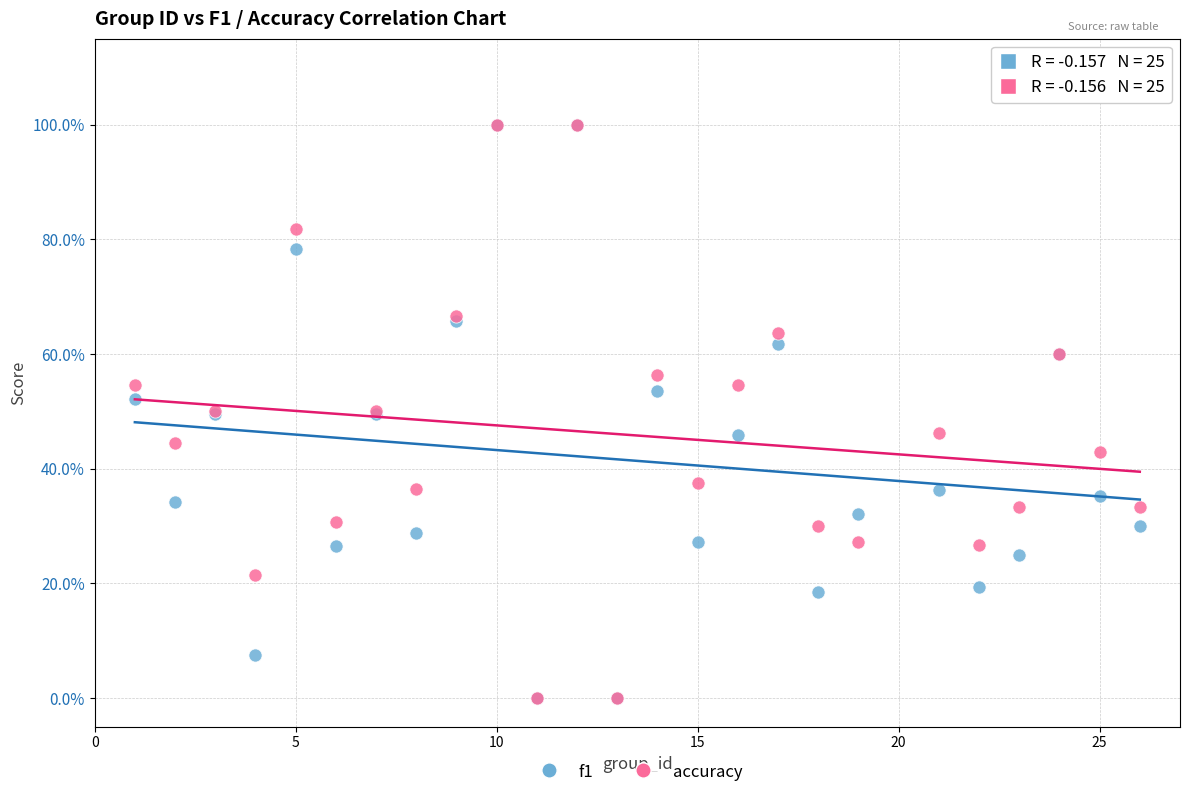

What are all the series names shown in the legend?

f1, accuracy